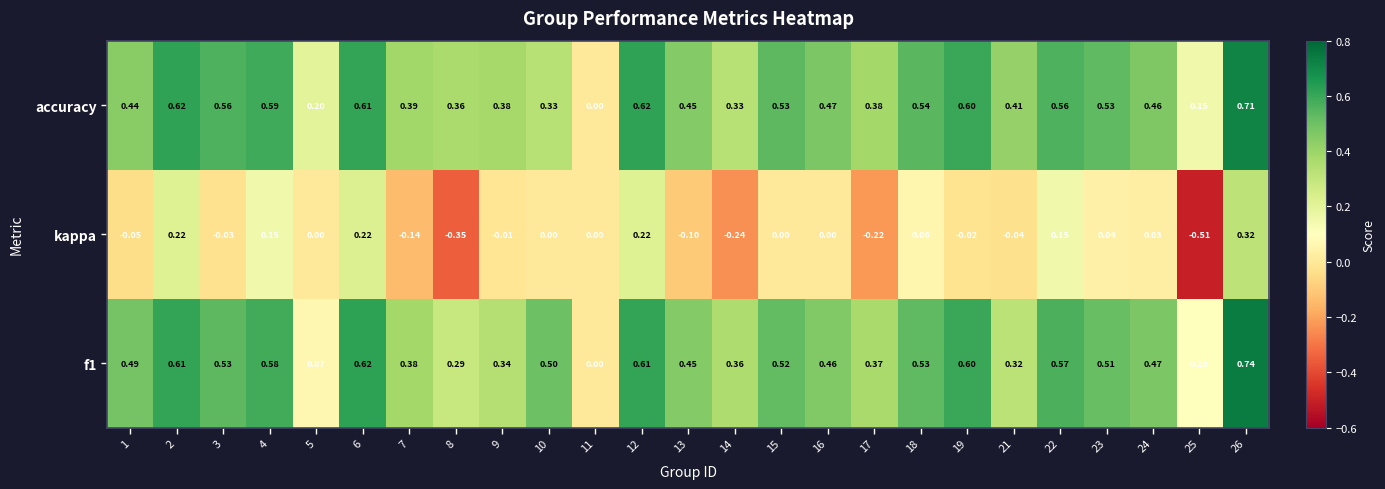

Between 16 and 24, which series saw the biggest shift?

kappa